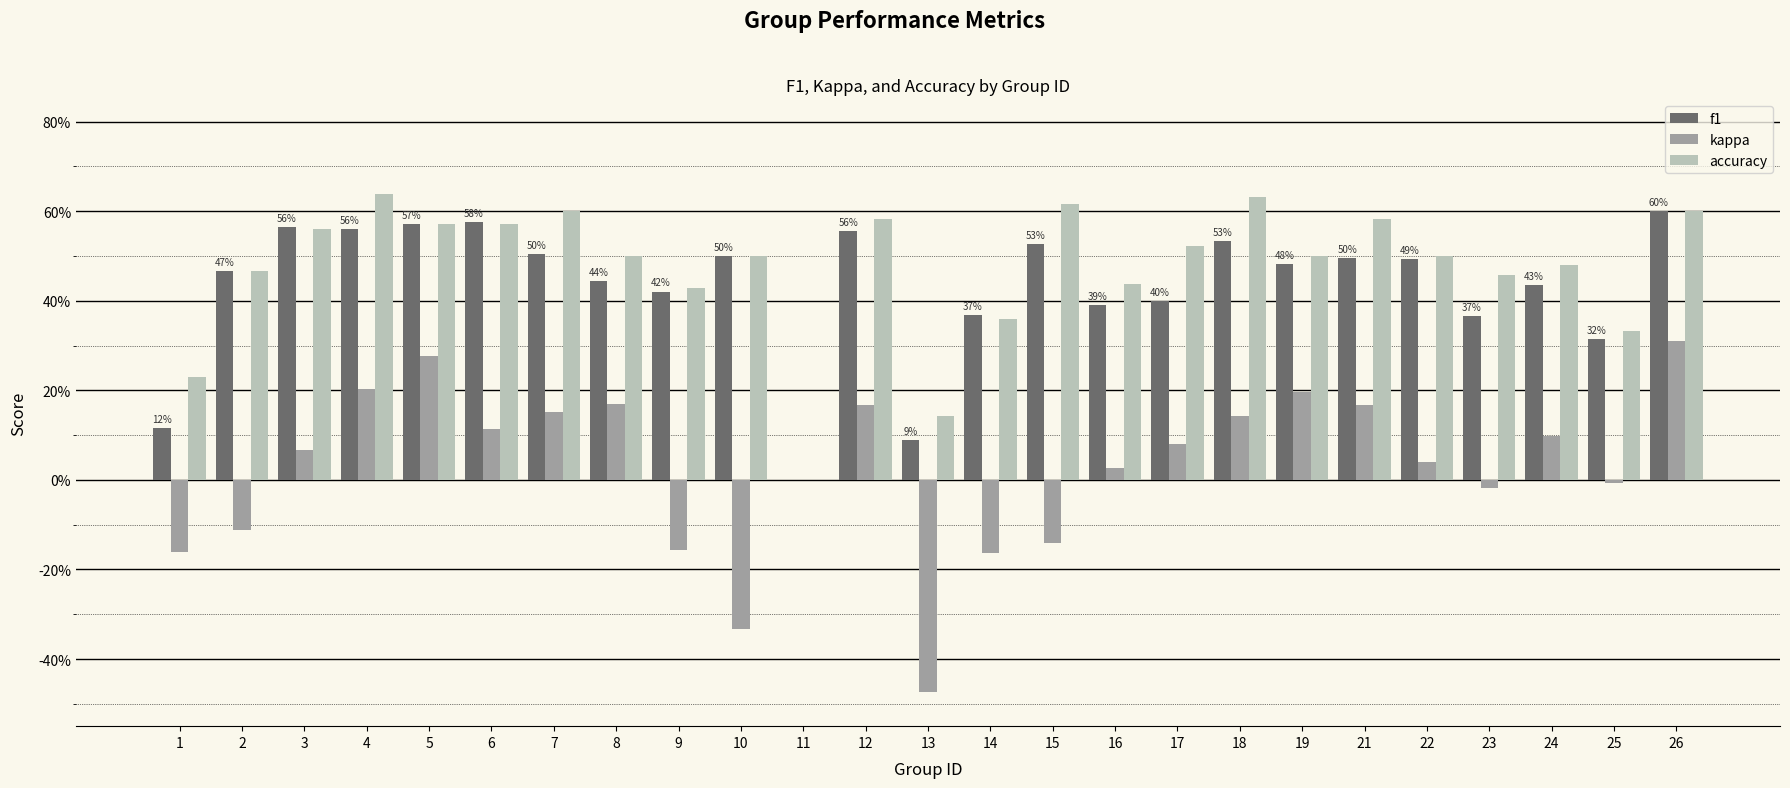

What are all the series names shown in the legend?

f1, kappa, accuracy